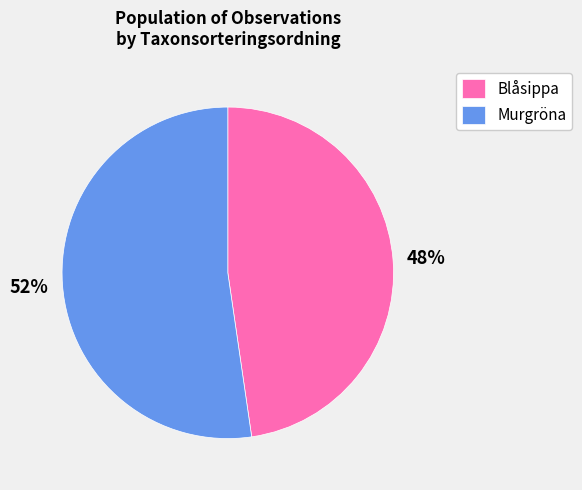

How many slices are in this pie chart?

2